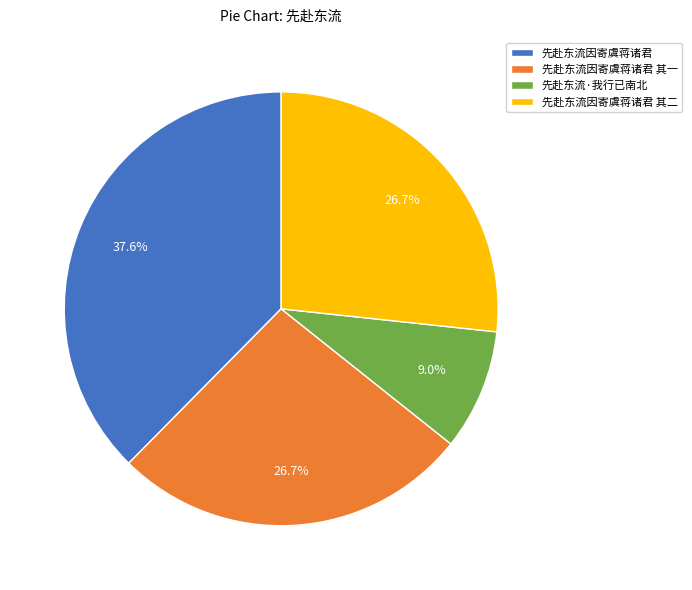

Approximately how many times larger is the value at 先赴东流因寄虞蒋诸君 其二 compared to 先赴东流因寄虞蒋诸君 其一?

1.0